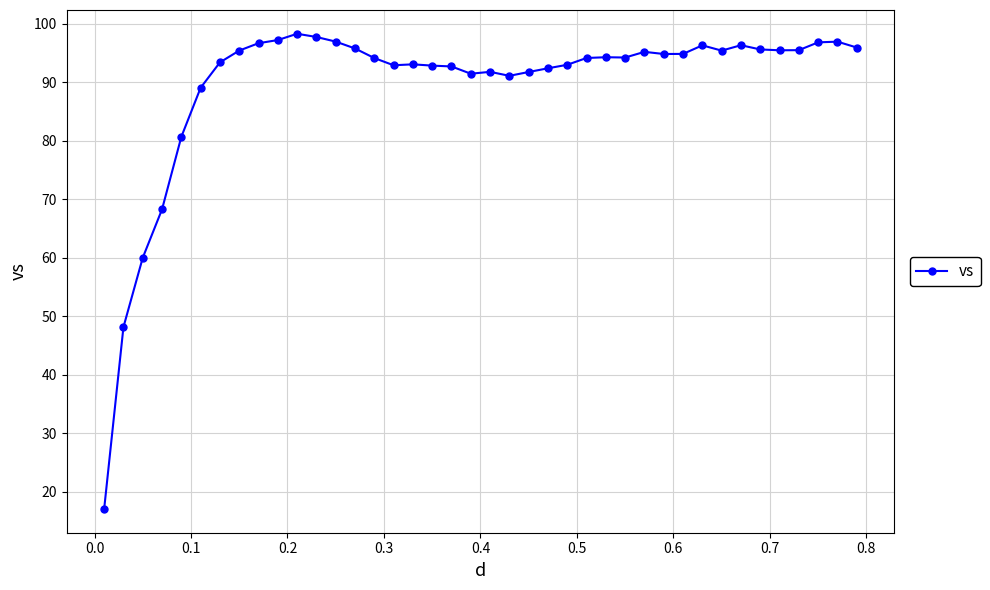

What is the maximum value shown in the chart?

98.3